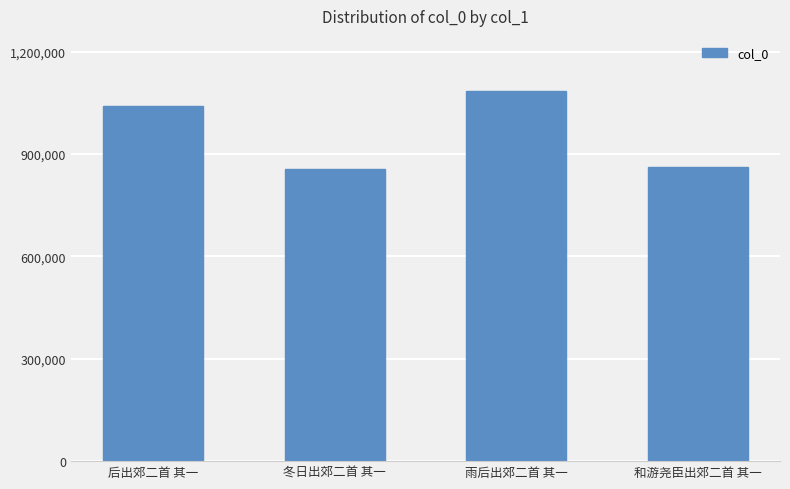

Which category has the highest value across all series?

雨后出郊二首 其一